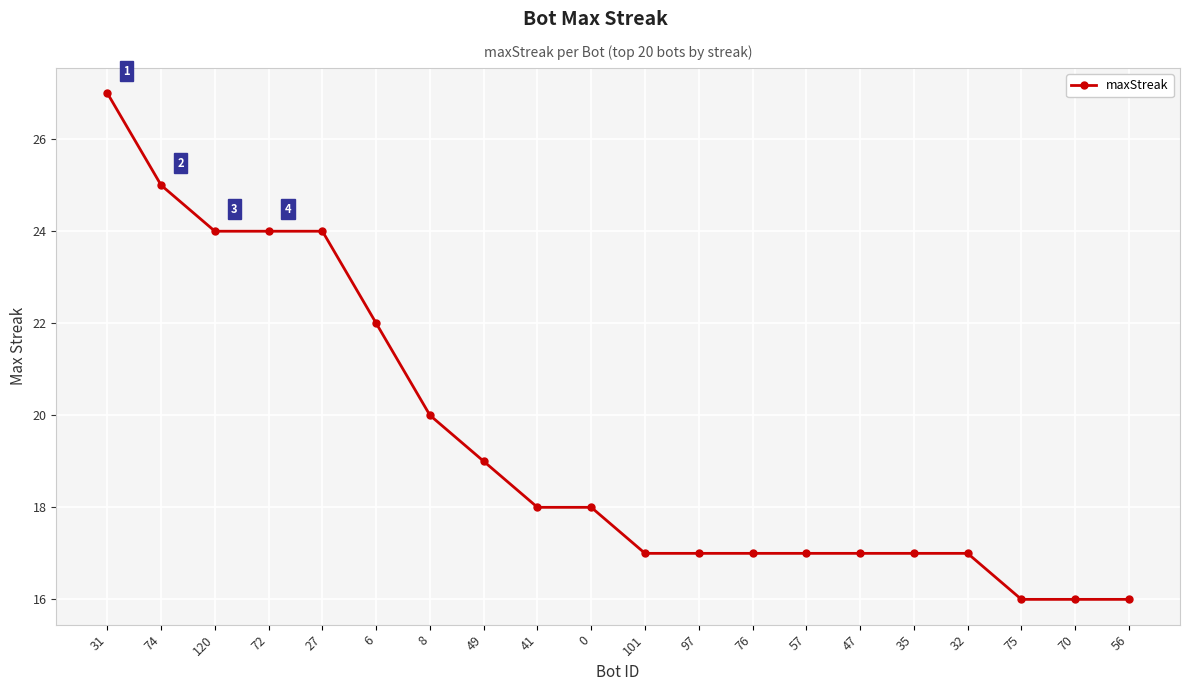

What is the approximate value at 76?

17